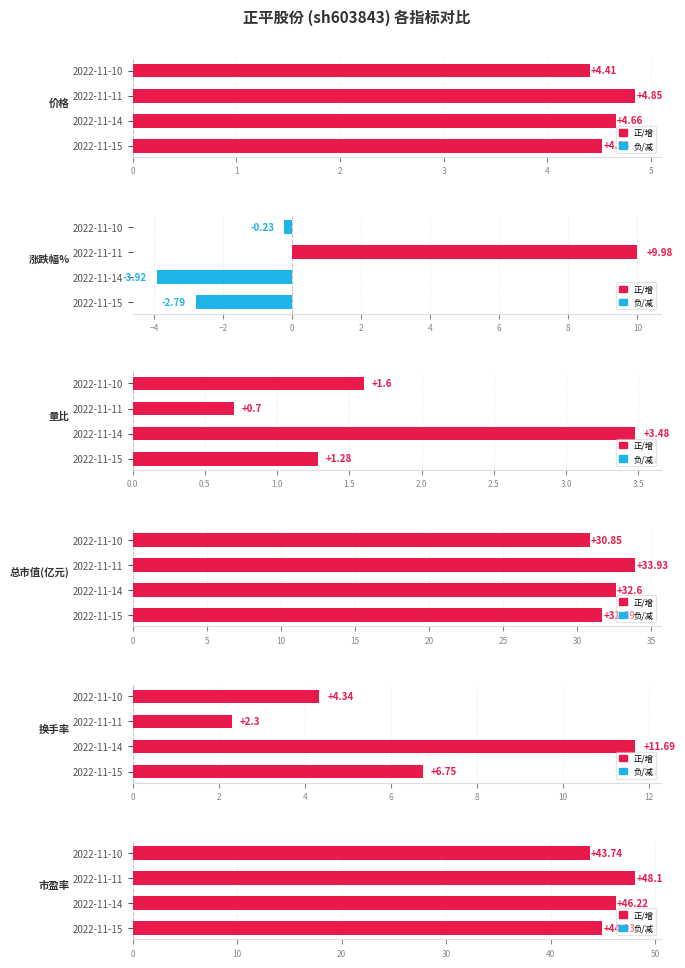

How many bars are there in total?

24